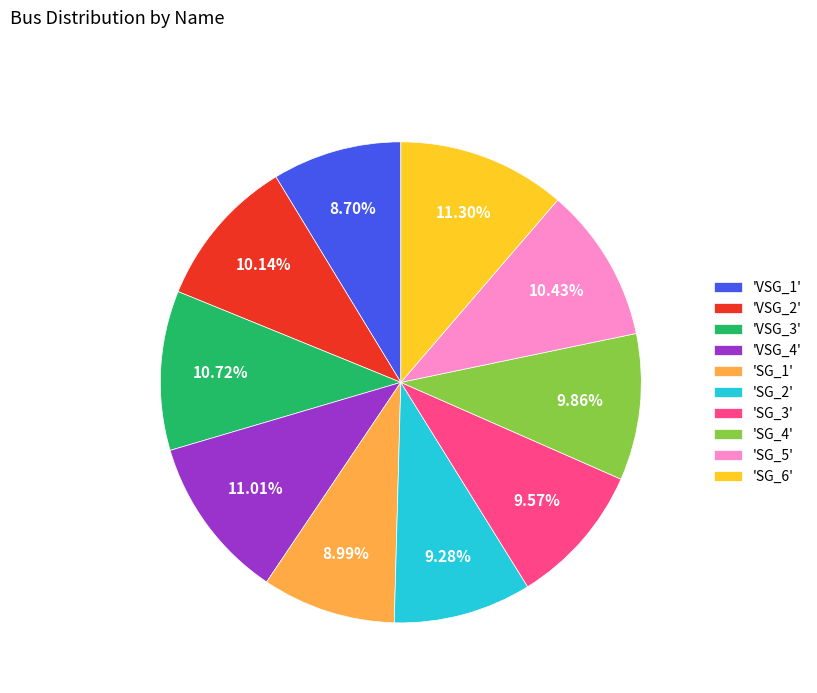

Which has a higher value, 'SG_6' or 'SG_1'?

'SG_6'